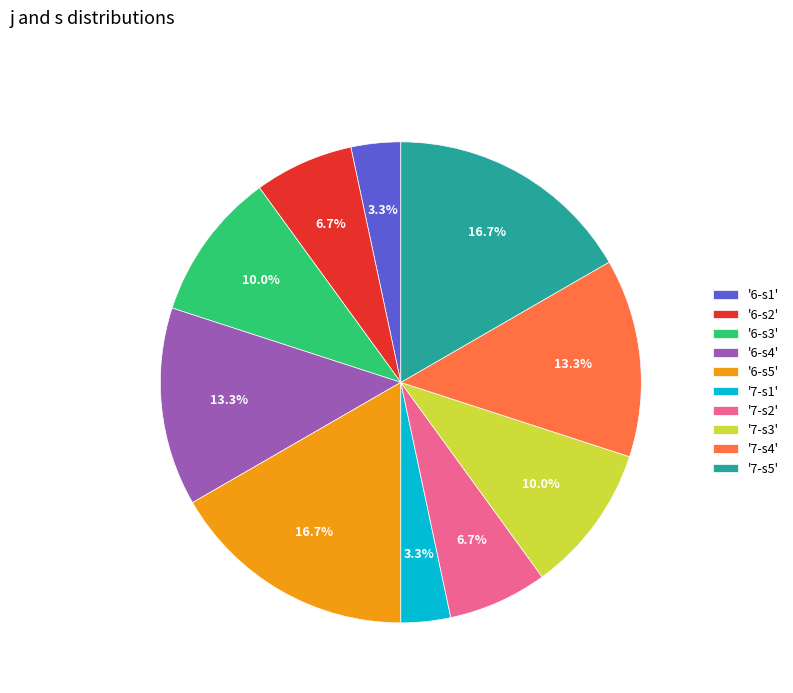

Between '6-s1' and '7-s2', which is larger?

'7-s2'